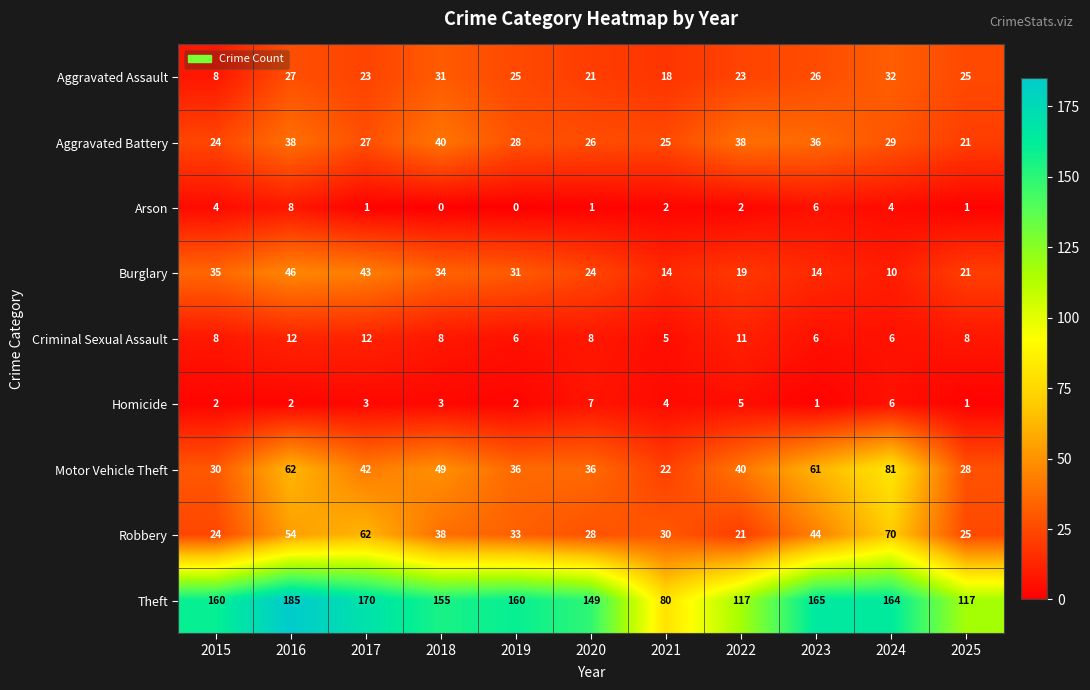

Is it true that Burglary equals 19 at 2023?

False